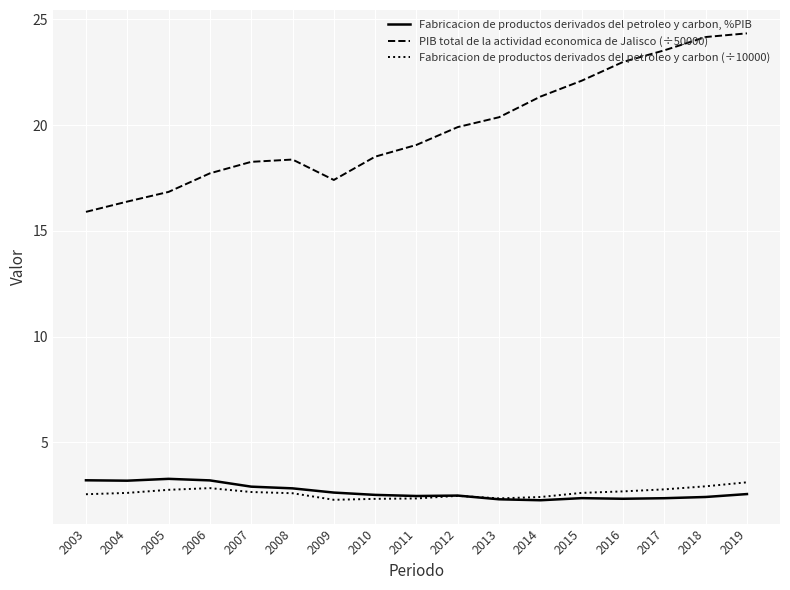

Is it true that Fabricacion de productos derivados del petroleo y carbon (÷10000) equals 3.4 at 2014?

False